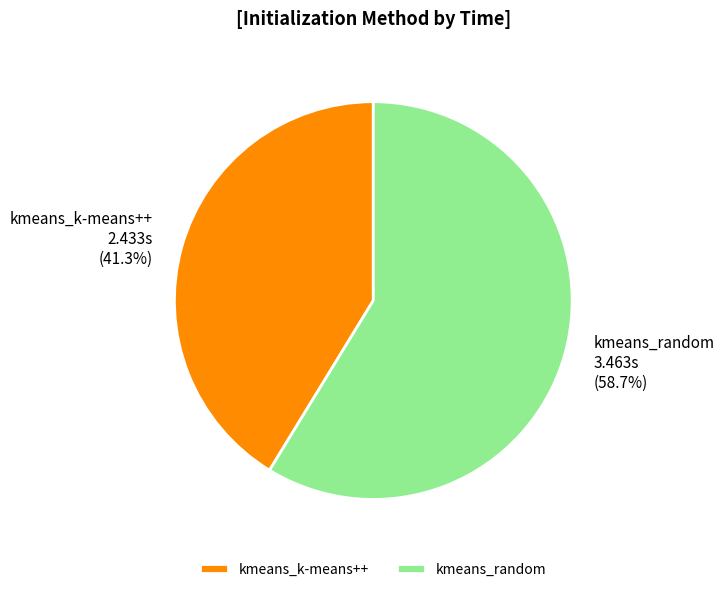

To the nearest percent, what is the difference between the largest and smallest slice percentages?

17%